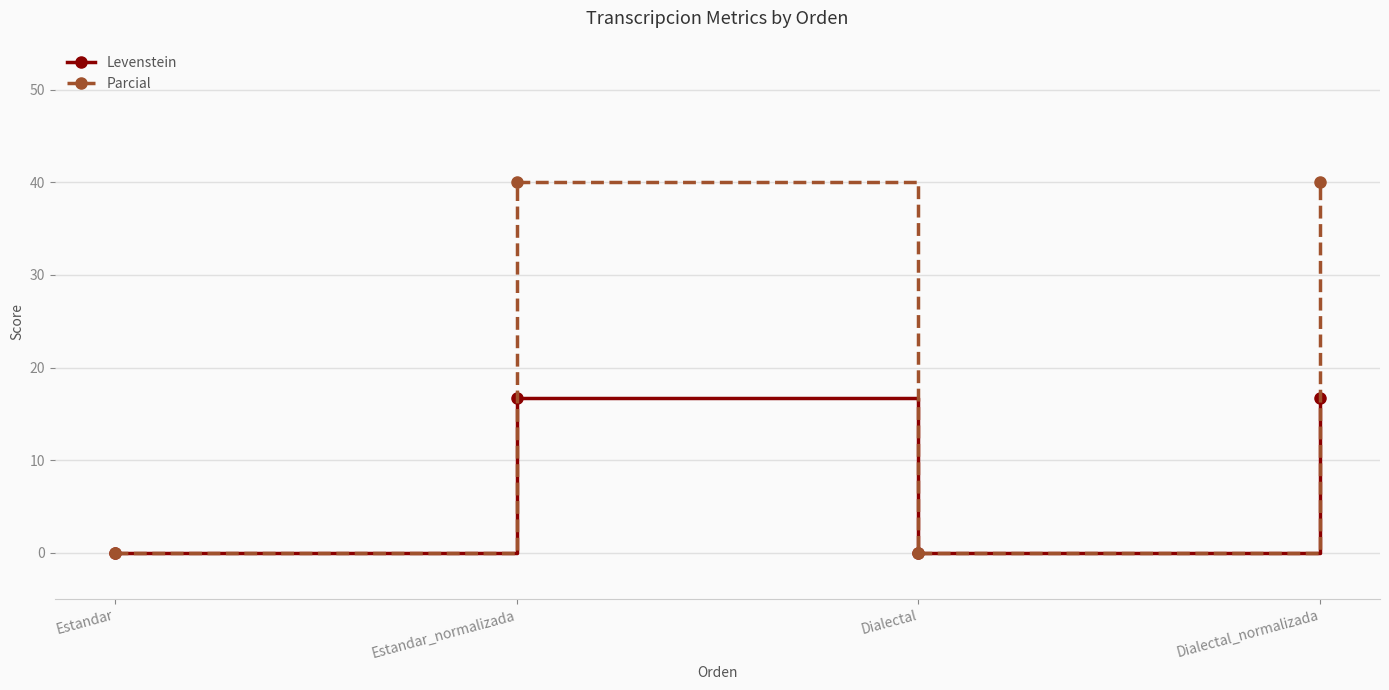

The value of Parcial at Estandar is 27.2. True or false?

False